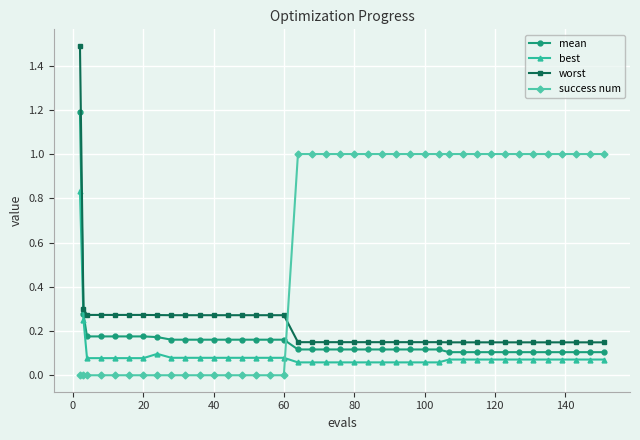

What is the difference between the maximum and second lowest values in the worst series?

1.3